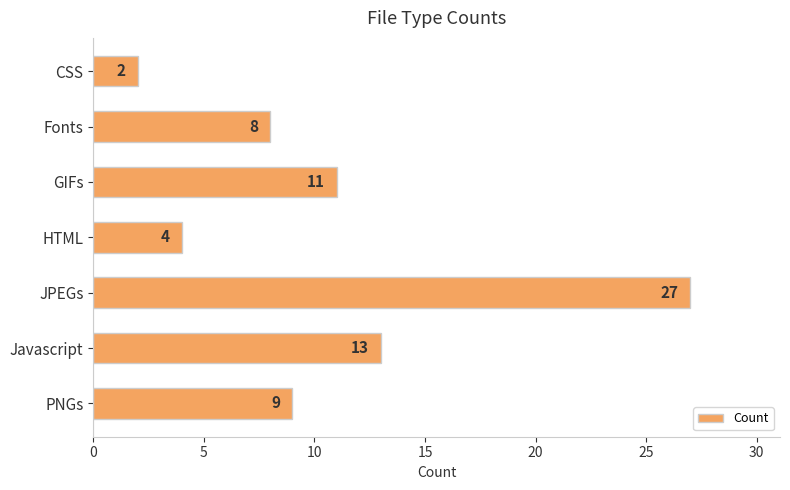

What is the value of the 6th bar from the top?

13